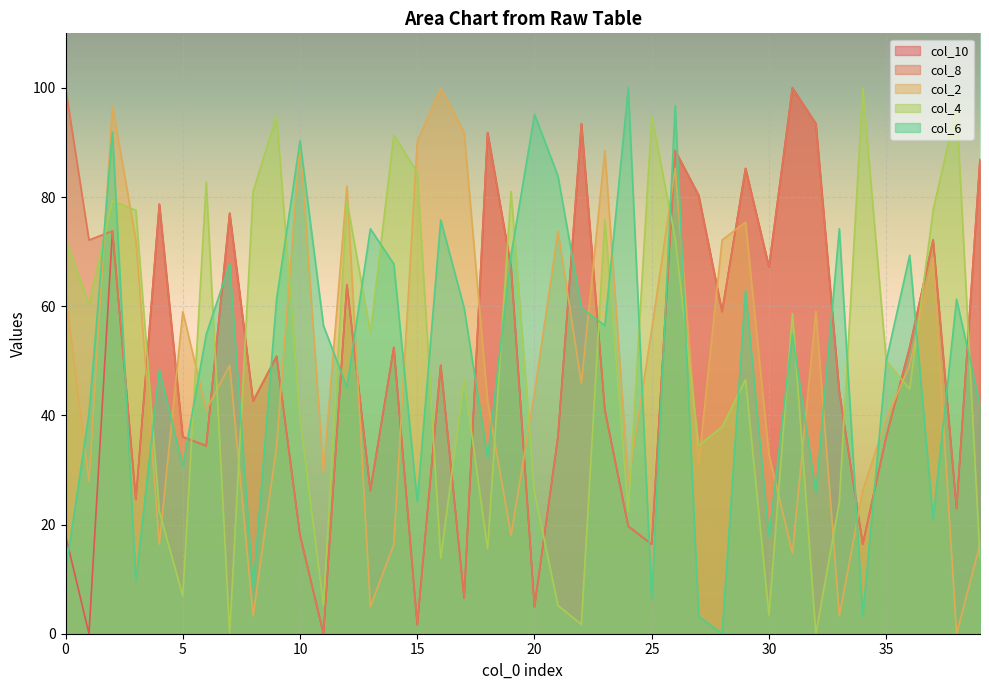

How many times do col_2 and col_10 cross each other?

15